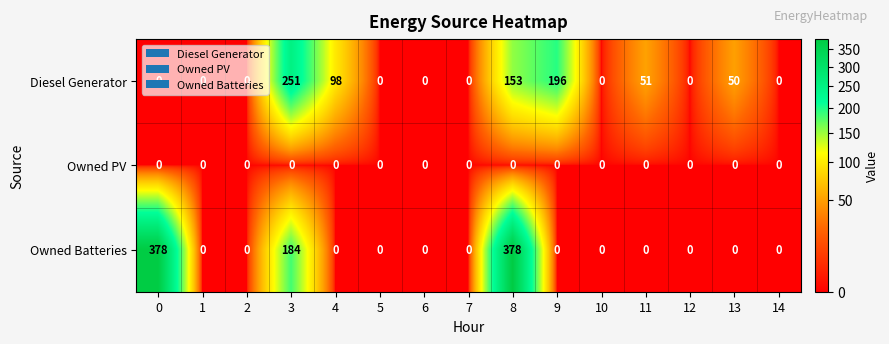

Is it true that Diesel Generator equals 0 at 7?

True